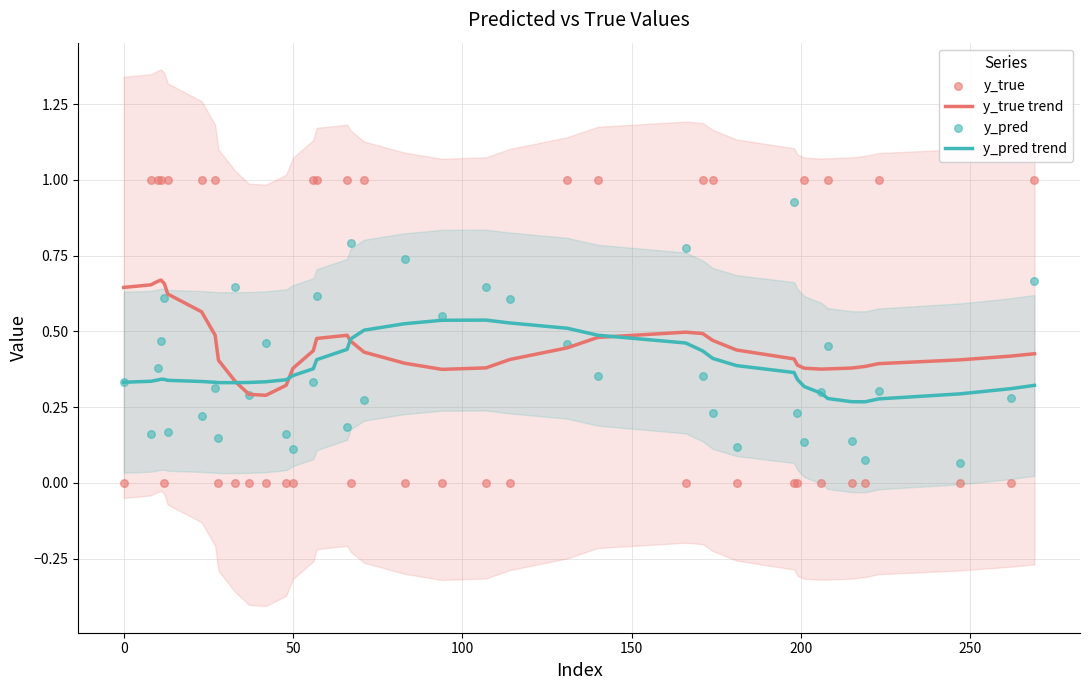

Which series reaches the minimum Y coordinate?

y_true